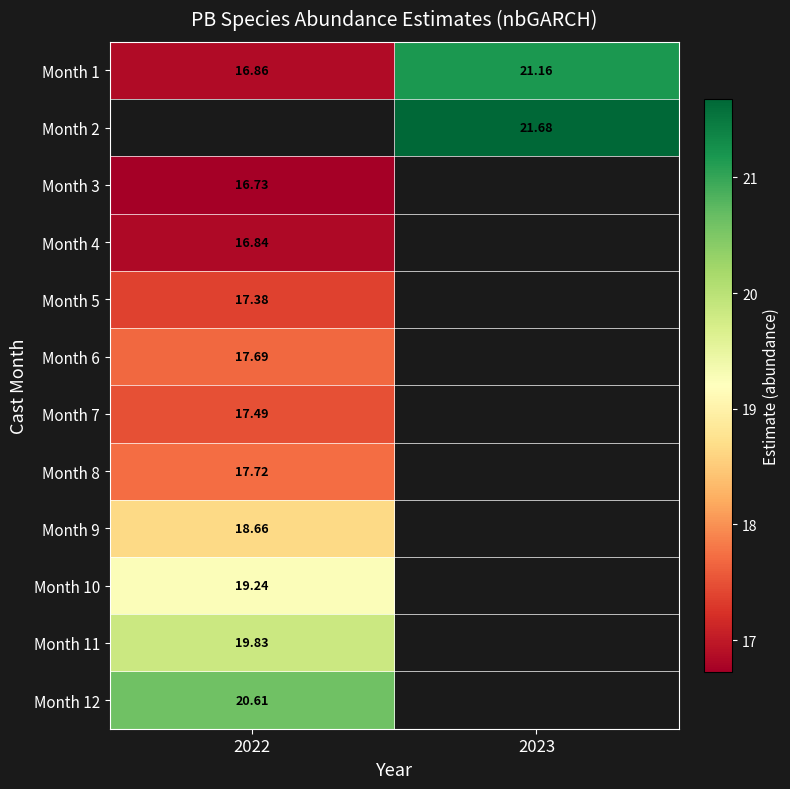

What is the spread (max minus min) of values at 2023?

0.5